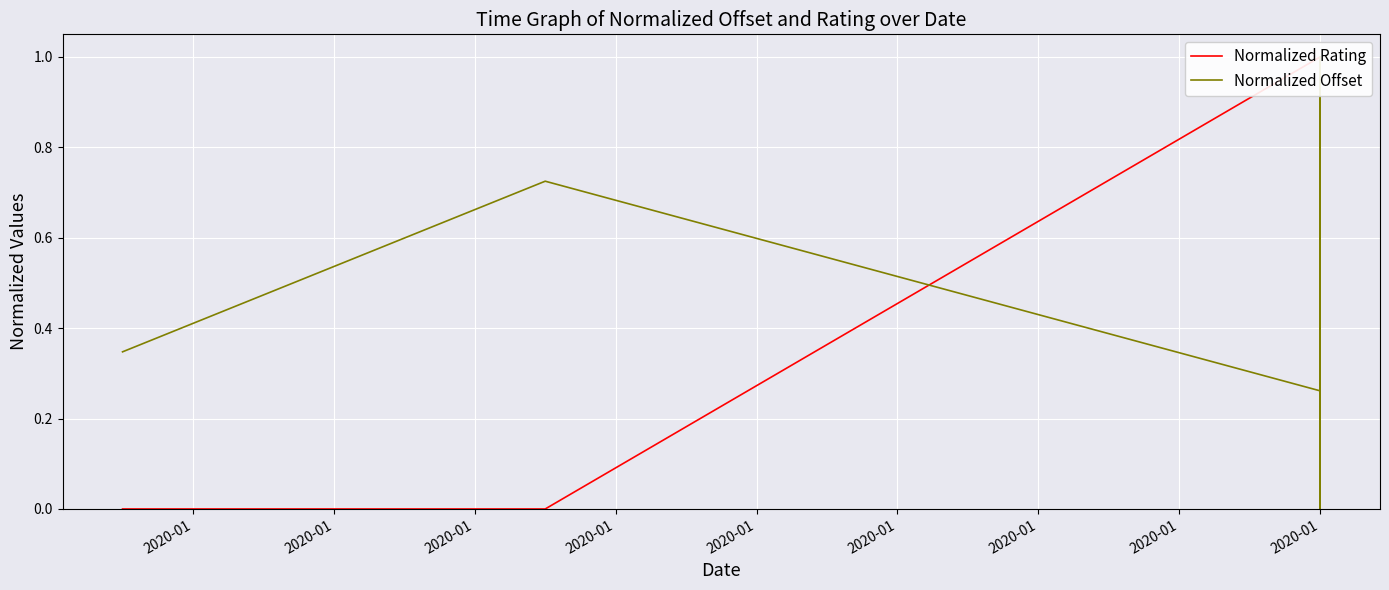

What is the average value of the Normalized Offset series?

0.5